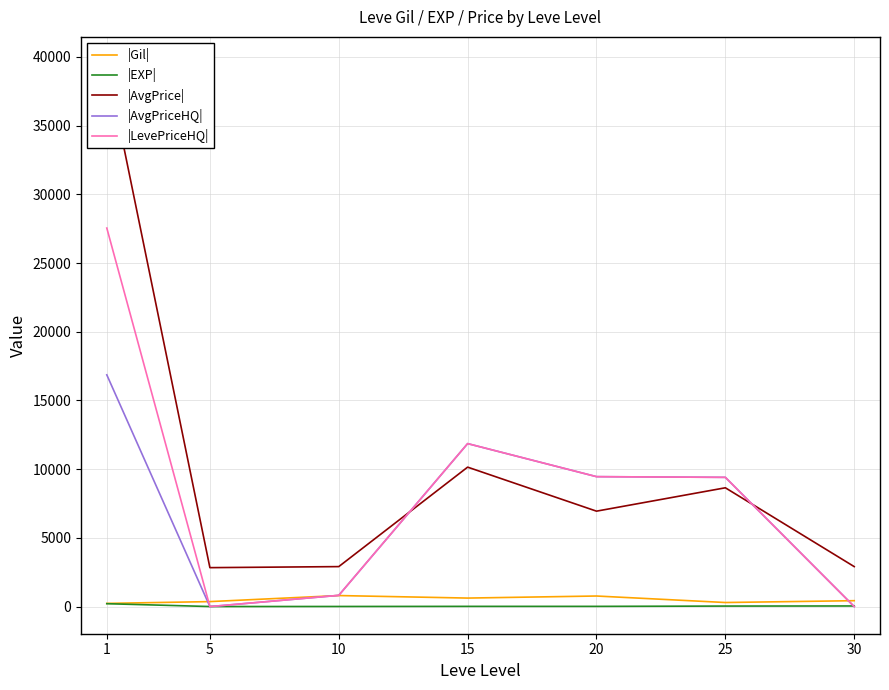

At which label is |Gil| closest to 517?

30